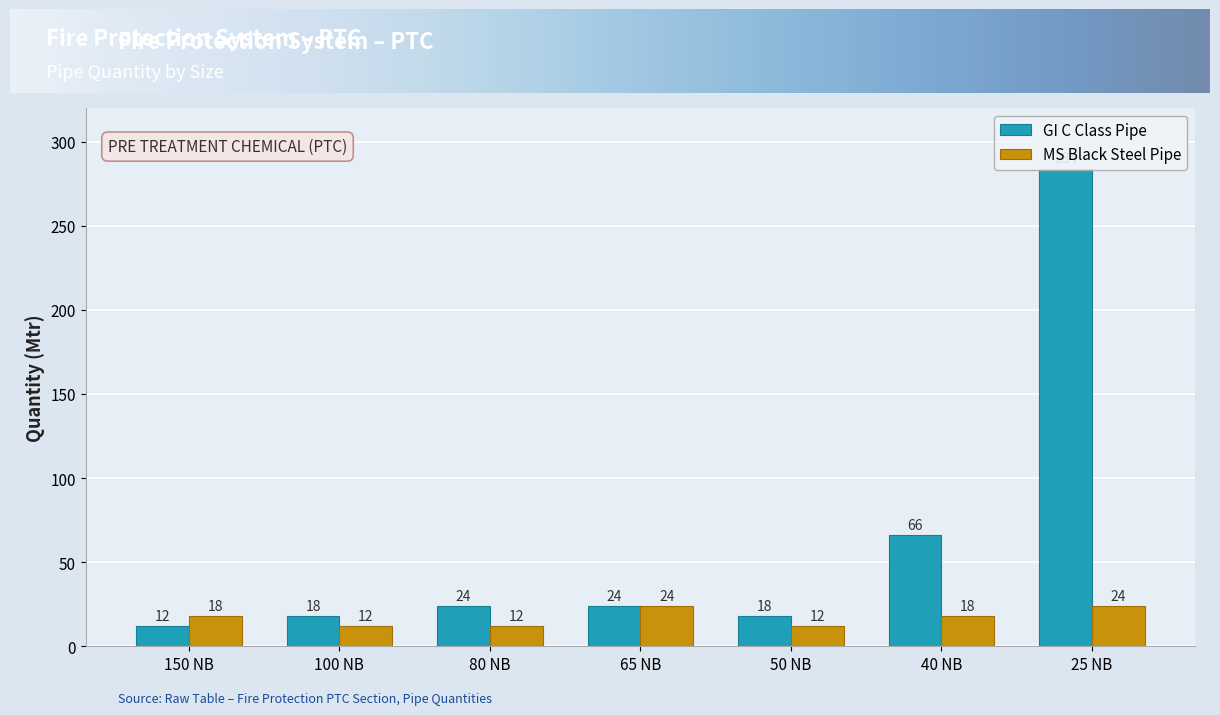

What is the total value across all series at 80 NB?

36